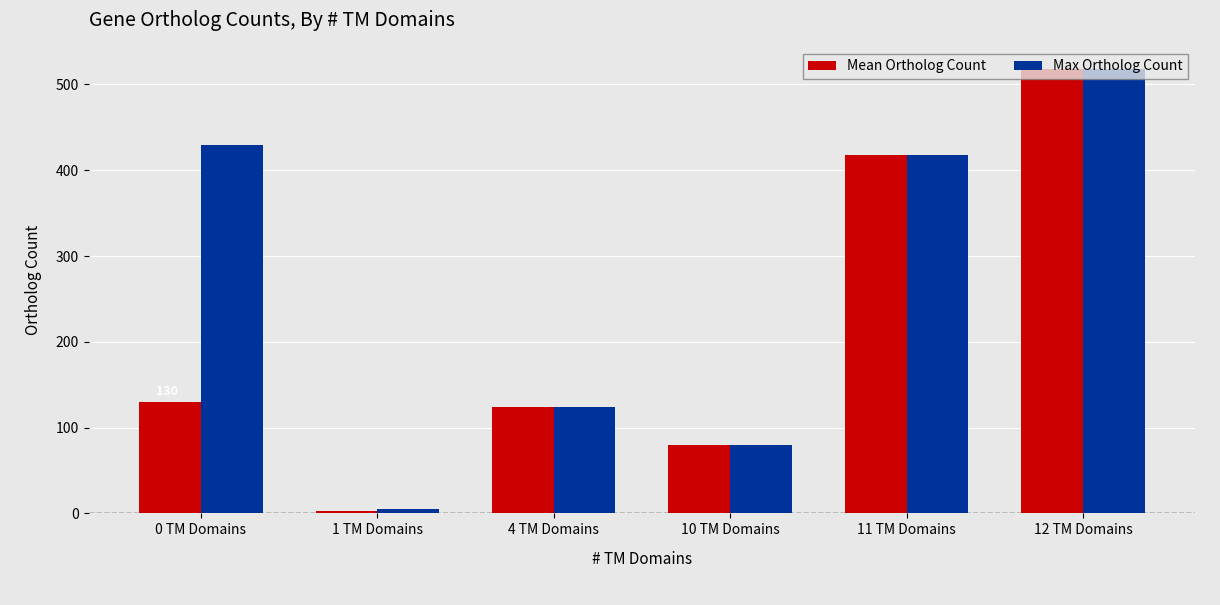

Does the chart contain stacked bars?

No